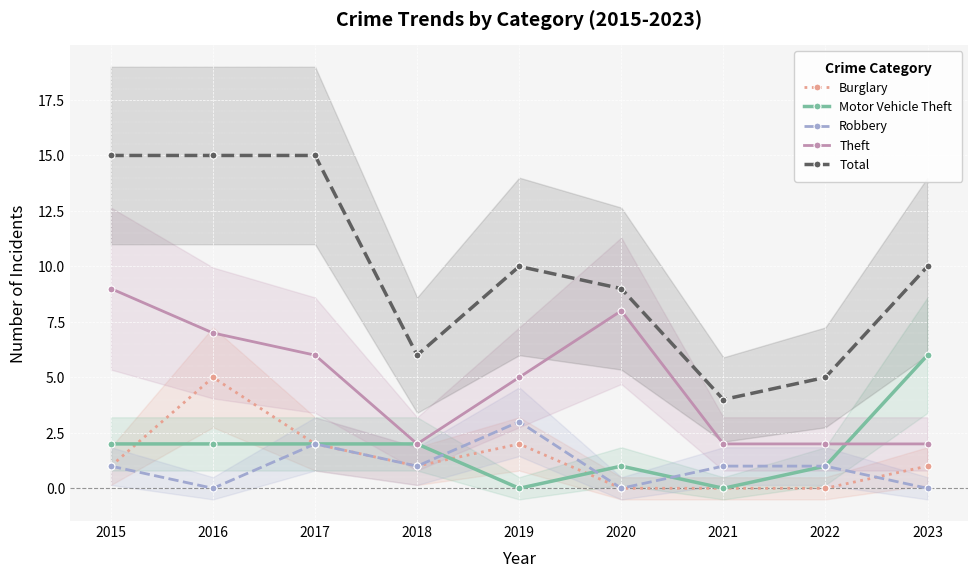

At 2020, list the series in order from largest to smallest.

Total, Theft, Motor Vehicle Theft, Burglary, Robbery